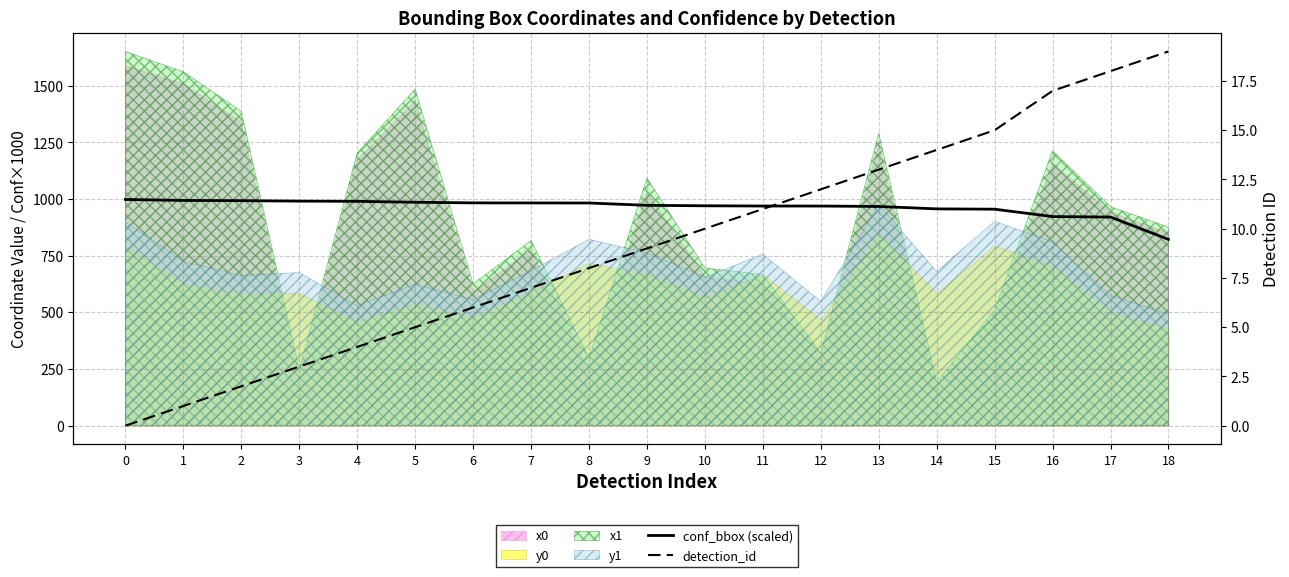

What is the difference between the detection_id values at 14 and 5?

9.0